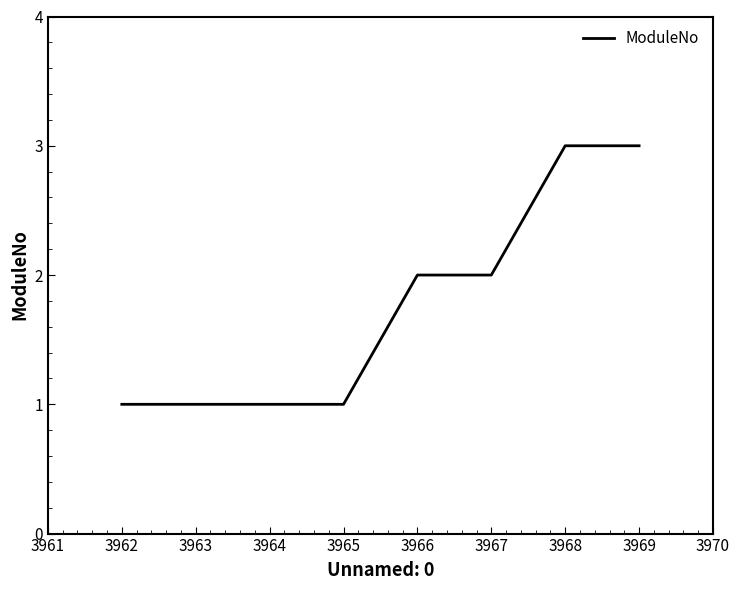

What is the greatest value displayed?

3